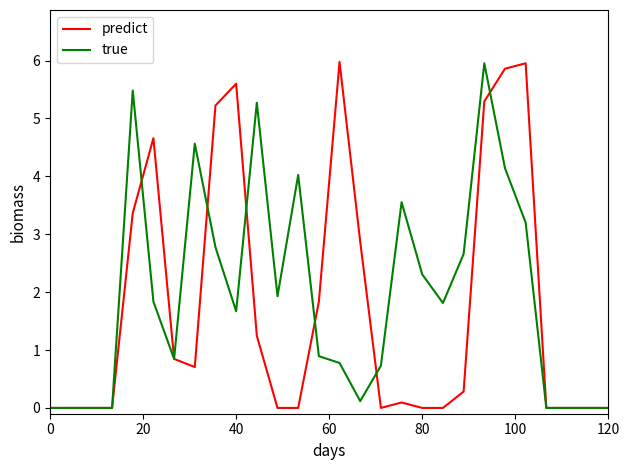

What is the maximum value shown in the chart?

6.0